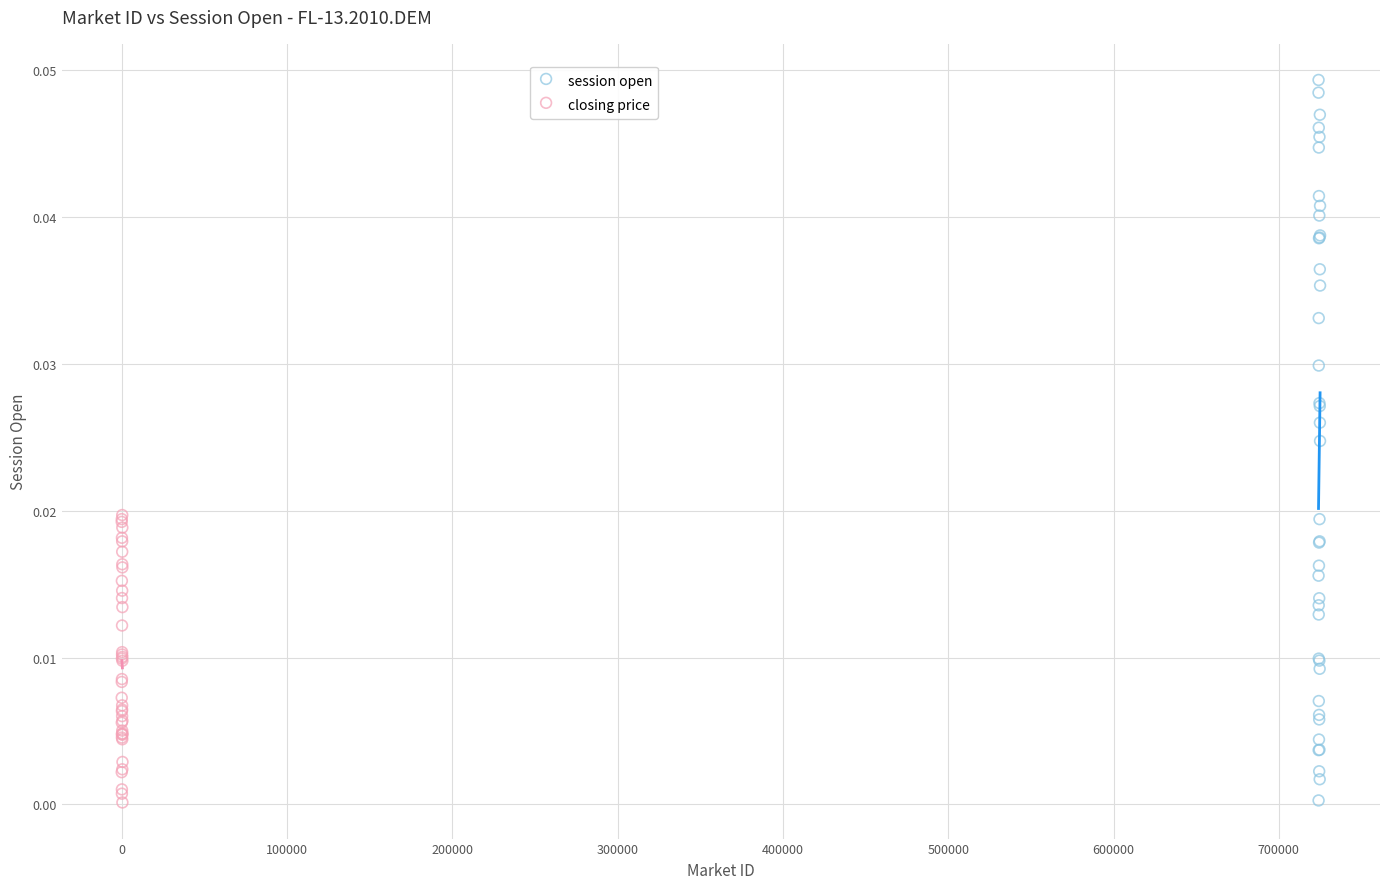

Which series reaches the maximum Y coordinate?

session open